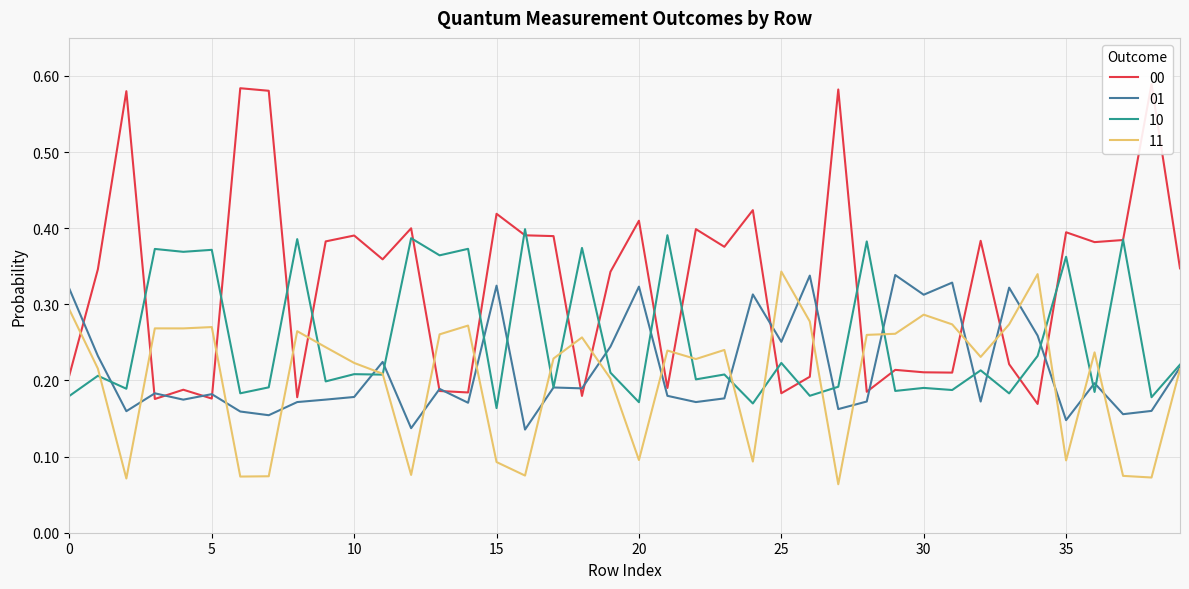

List the series in order of their peak value, highest first.

00, 10, 11, 01